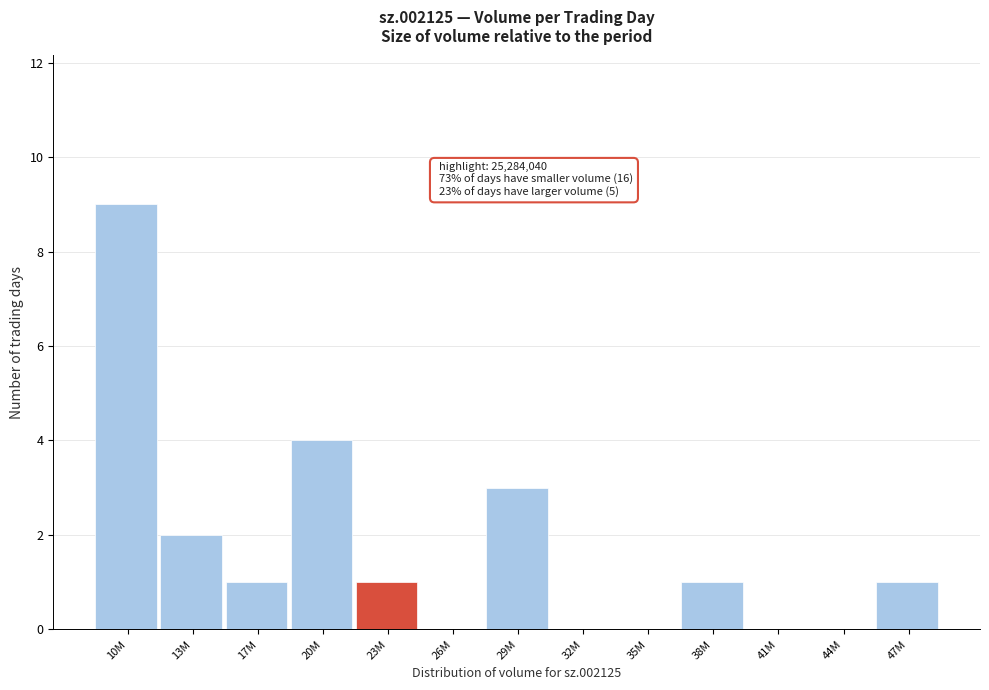

Reading left to right, what are all the values shown in this chart?

10M=9	13M=2	17M=1	20M=4	23M=1	26M=0	29M=3	32M=0	35M=0	38M=1	41M=0	44M=0	47M=1